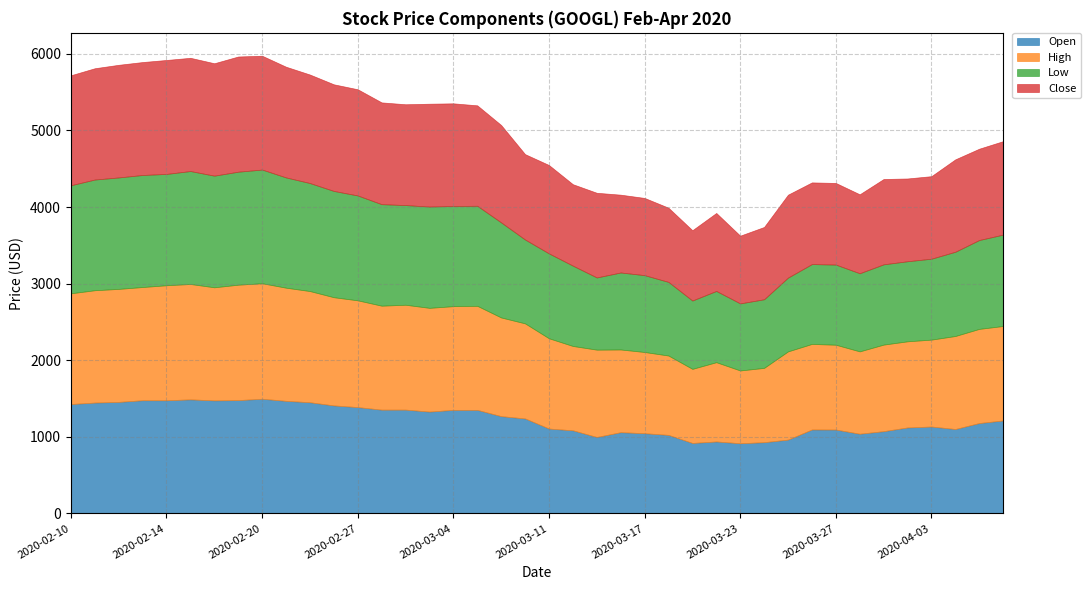

Which label corresponds to the largest value in the chart?

2020-02-20